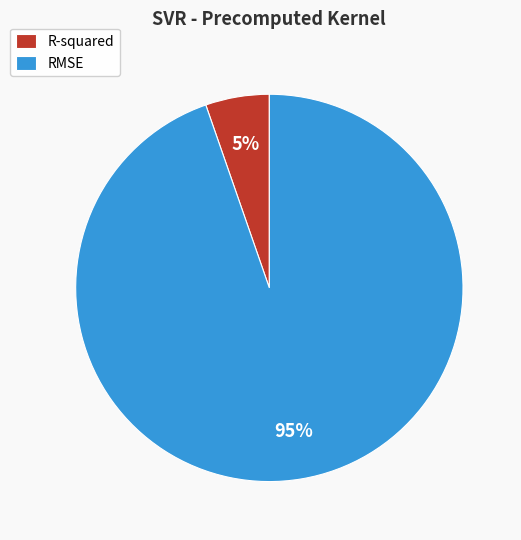

What is the largest slice in the pie chart?

RMSE